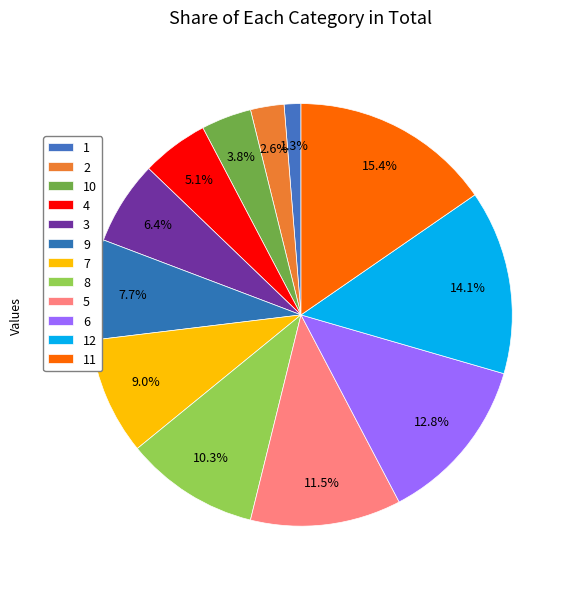

The 3 slice represents 6% of the pie. True or false?

True